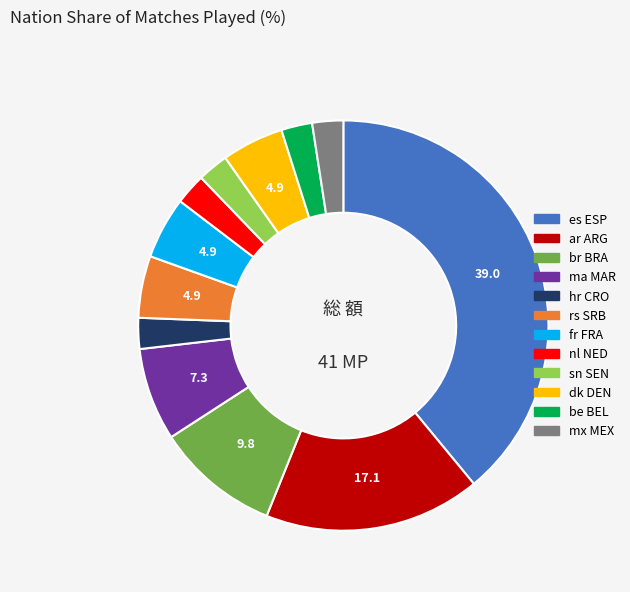

Which category has the biggest portion of the pie?

es ESP